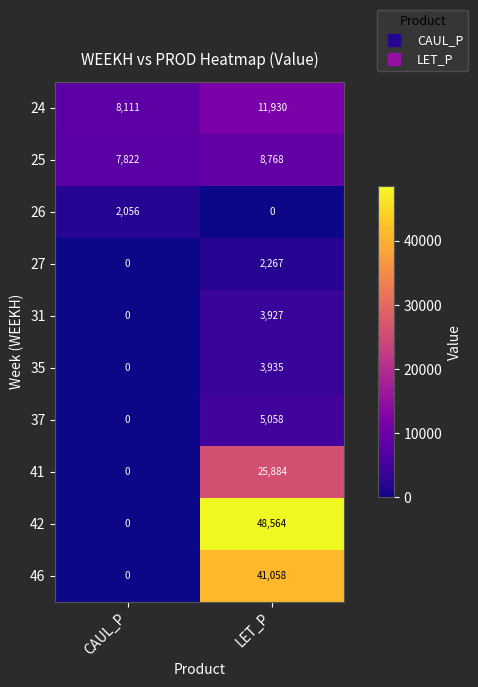

What is the maximum value shown in the chart?

48564